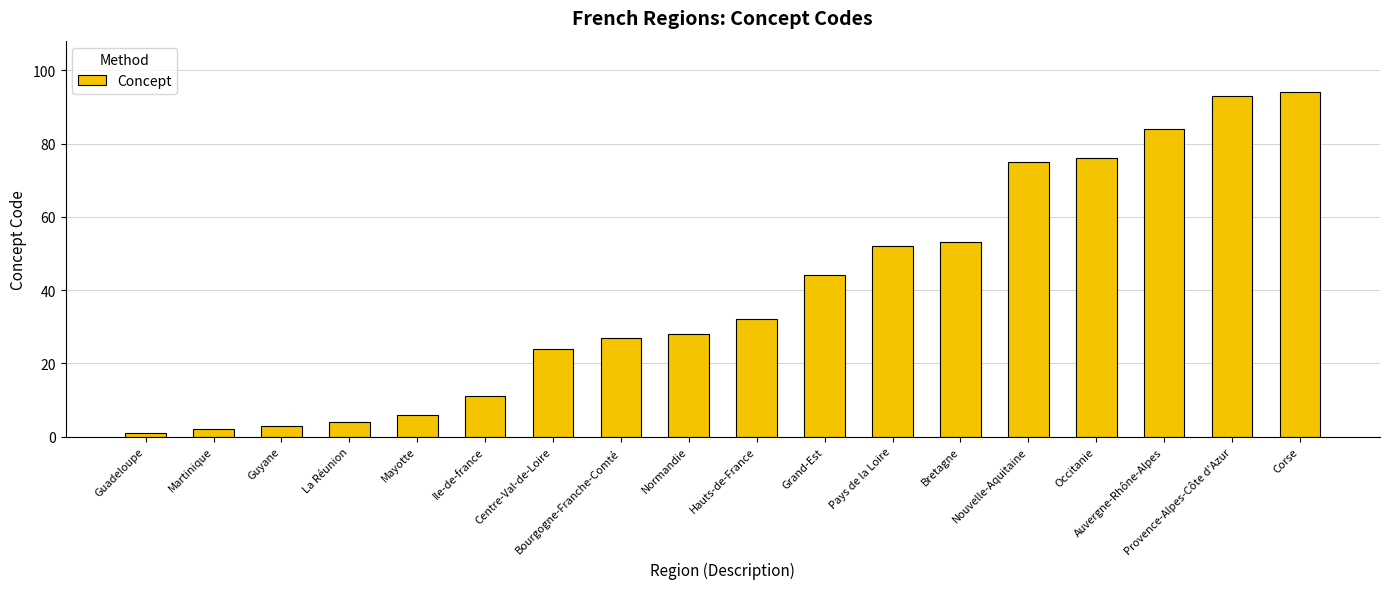

What is the change in value from Mayotte to Auvergne-Rhône-Alpes?

+78